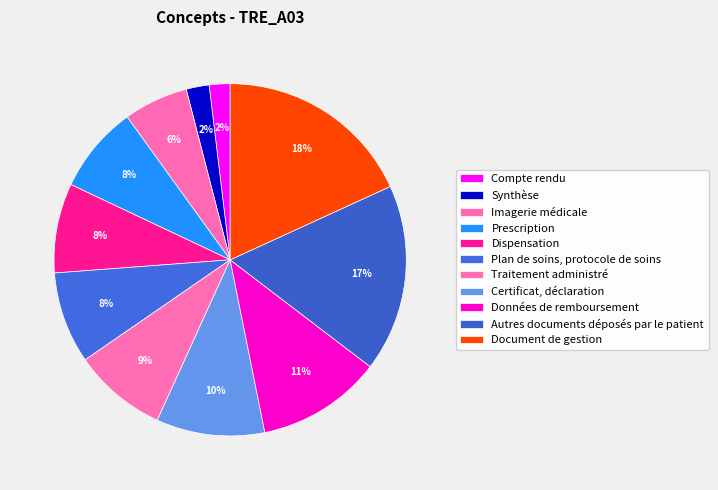

The Certificat, déclaration slice represents 10% of the pie. True or false?

True